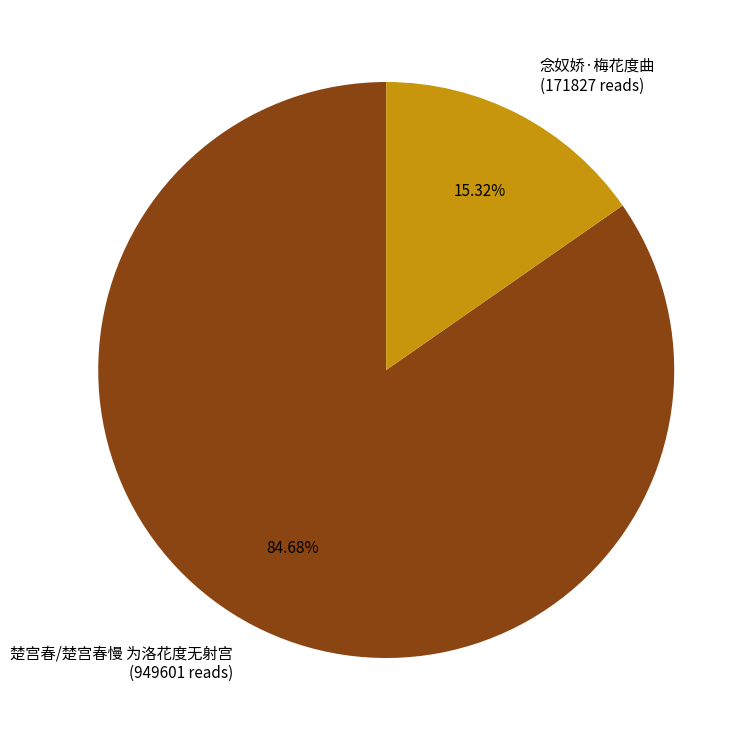

Does 念奴娇·梅花度曲 account for over 50% of the chart?

No